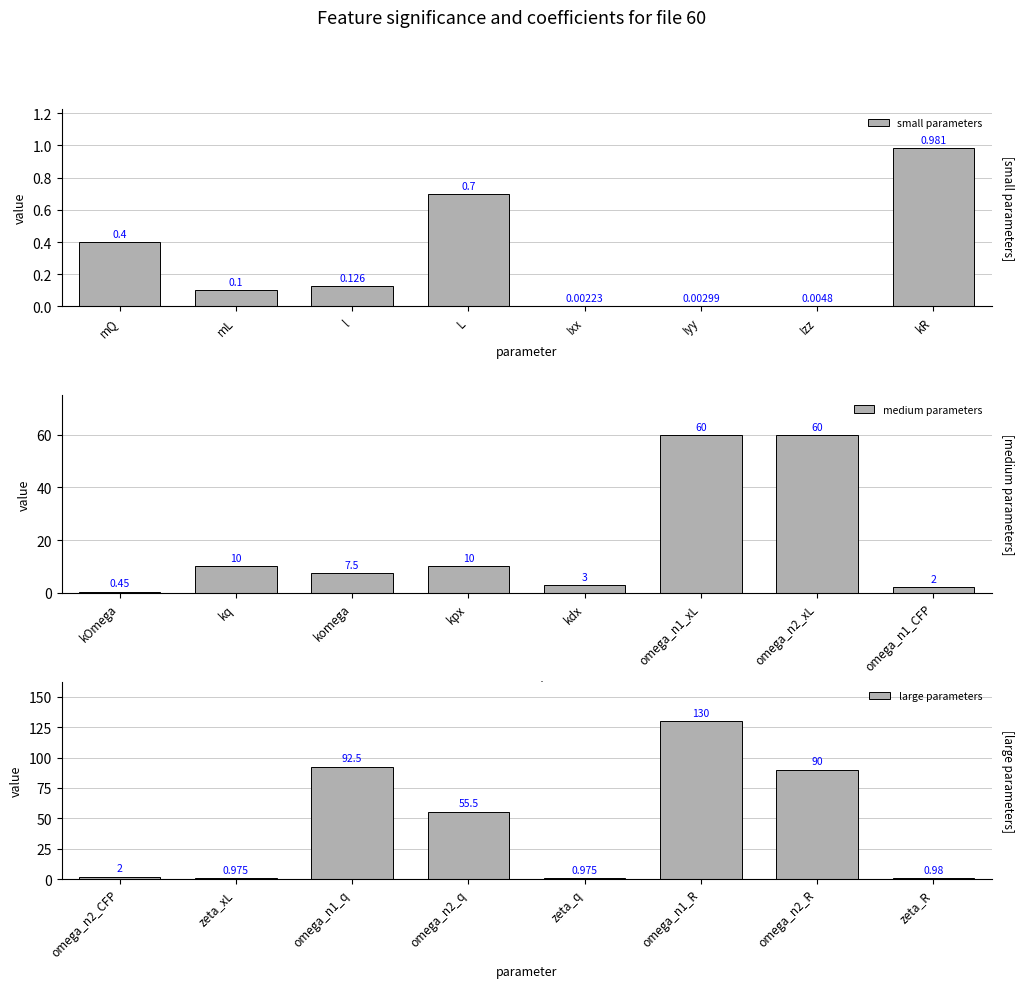

Which category has the highest value in the small parameters series?

kR